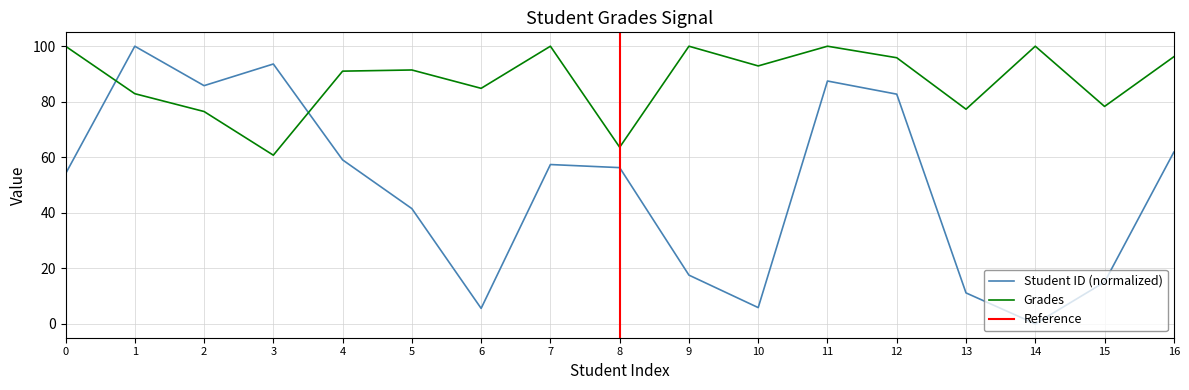

The value of Grades at 5 is 161.9. True or false?

False